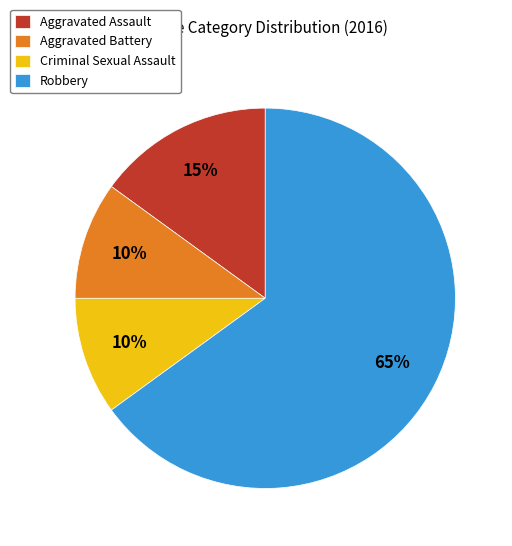

Which slice is the largest?

Robbery